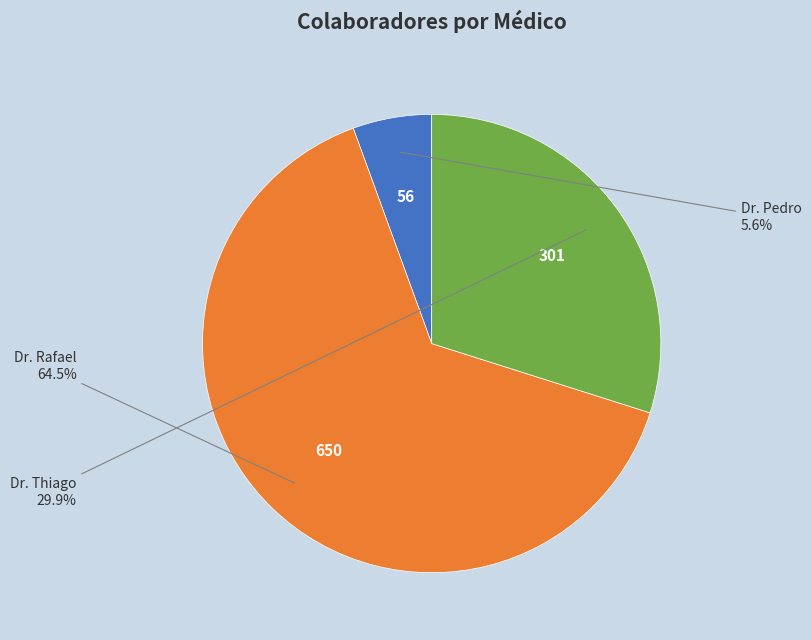

Is it true that Dr. Pedro is 1% of the pie?

False